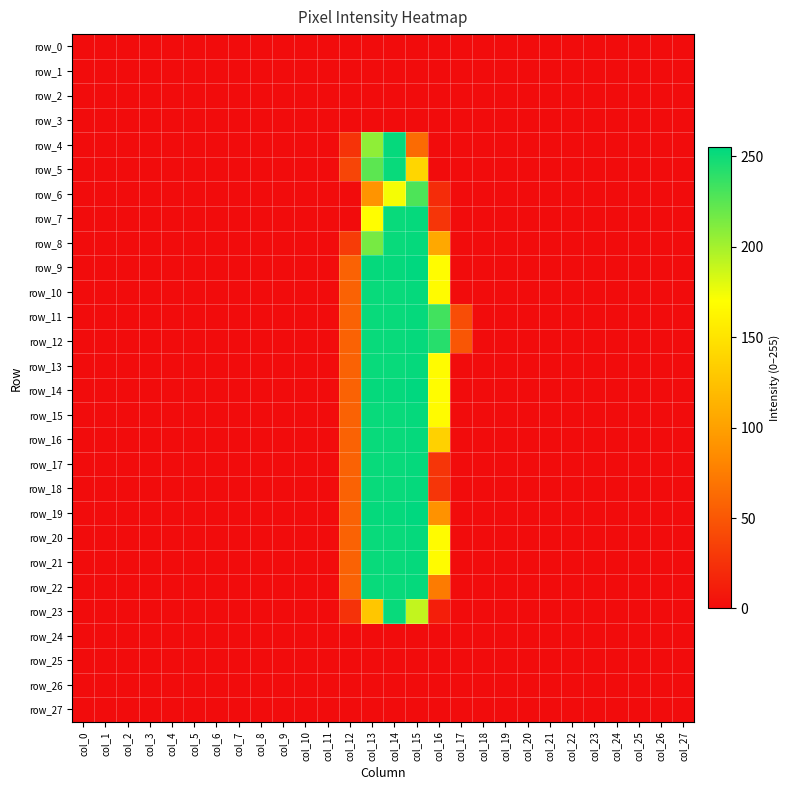

Rank the series by their maximum value, from highest to lowest.

row_9, row_14, row_19, row_4, row_7, row_8, row_10, row_11, row_12, row_13, row_15, row_16, row_17, row_18, row_20, row_21, row_22, row_5, row_23, row_6, row_0, row_1, row_2, row_3, row_24, row_25, row_26, row_27